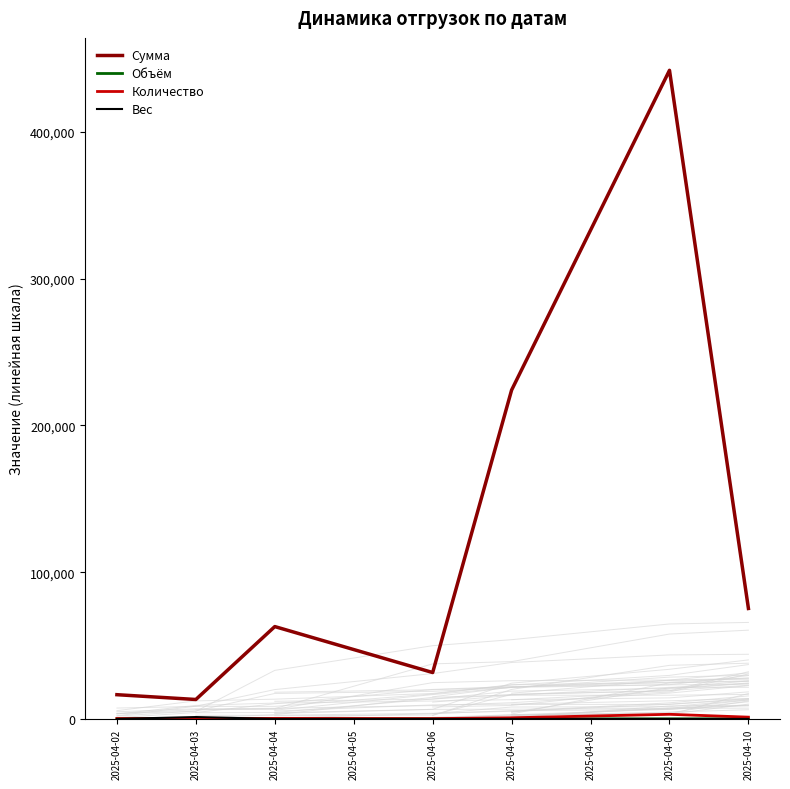

What is the value of the Сумма point at the 3rd from the left?

62916.0